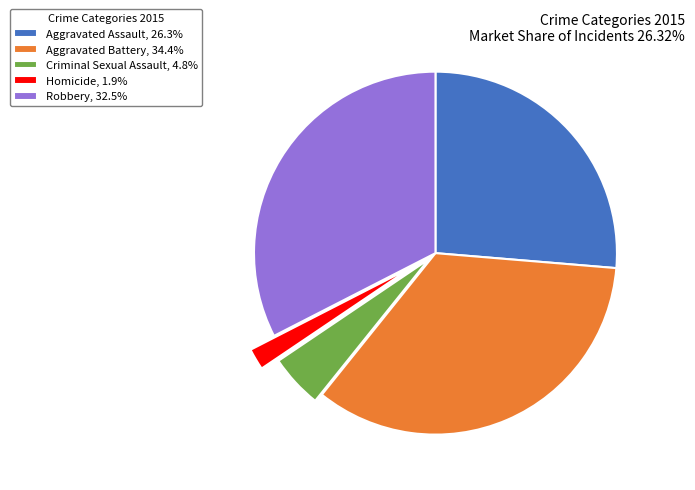

Do Aggravated Battery, 34.4% and Robbery, 32.5% together represent more than half of the pie?

Yes